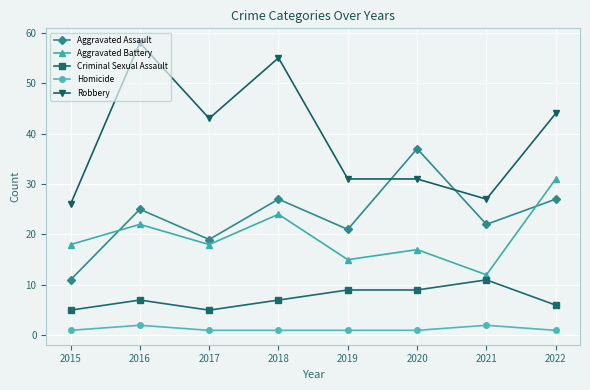

Is the value of Aggravated Battery at 2021 greater than the value of Criminal Sexual Assault at 2016?

Yes